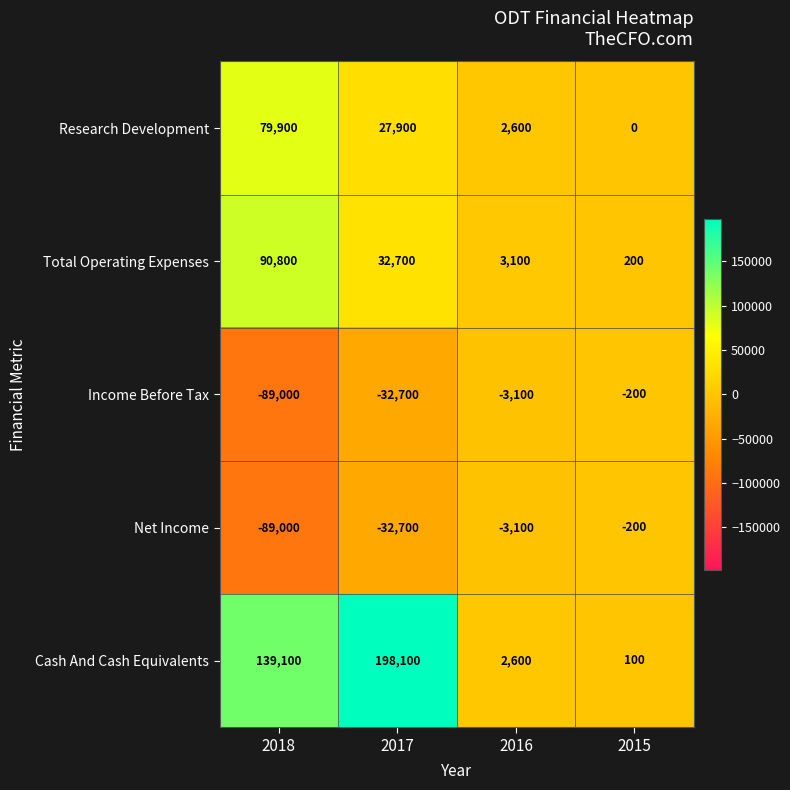

Which label corresponds to the largest value in the chart?

2017